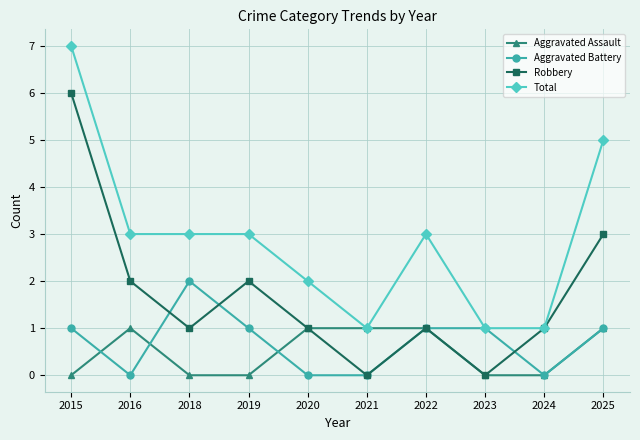

Is it true that Aggravated Battery equals 0 at 2024?

True